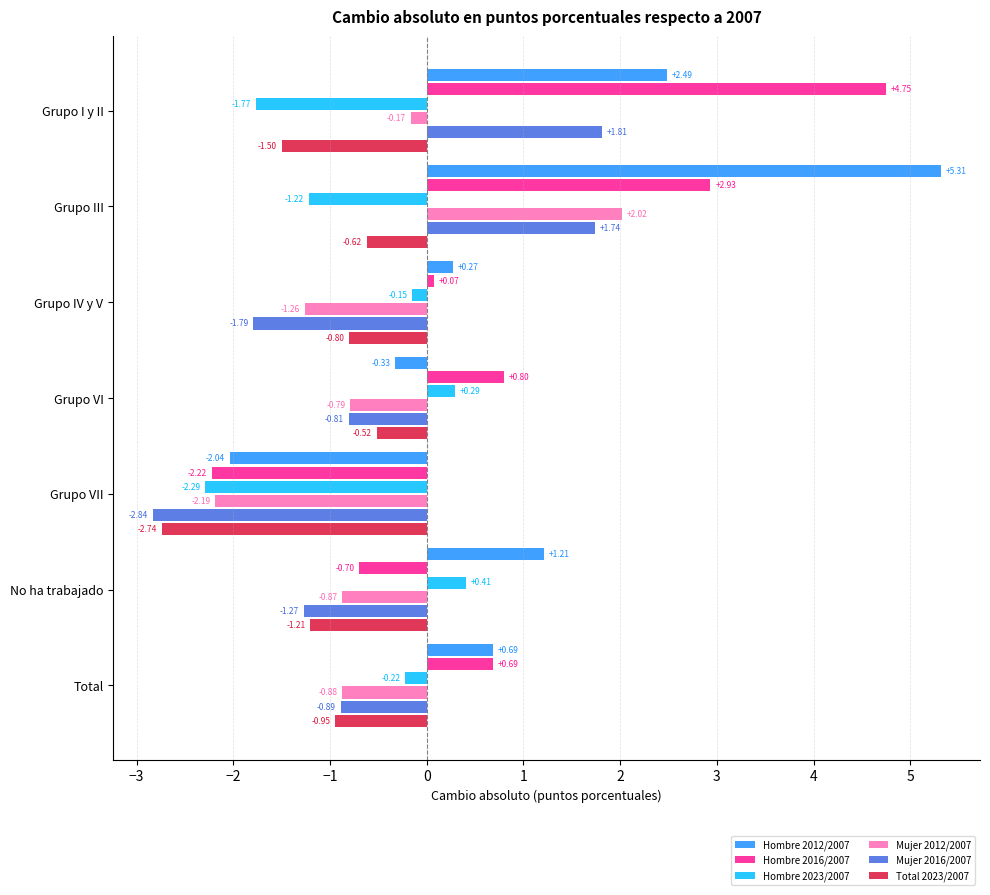

Which category has the lowest value across all series?

Grupo VII